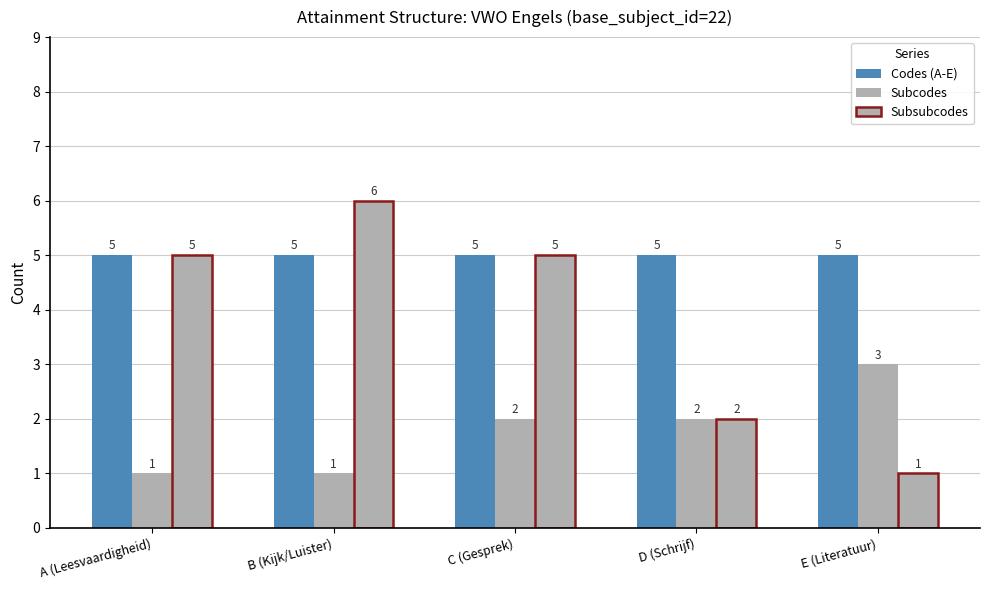

At which label does Codes (A-E) reach its peak?

A (Leesvaardigheid)